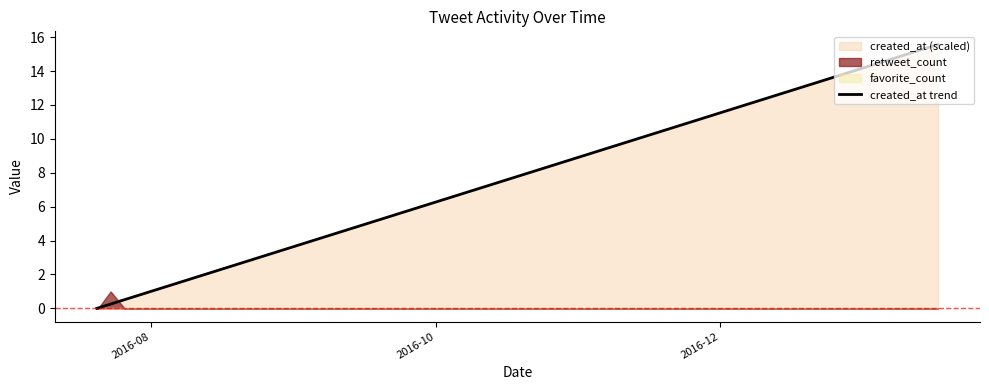

What is the maximum value for created_at trend?

15.6